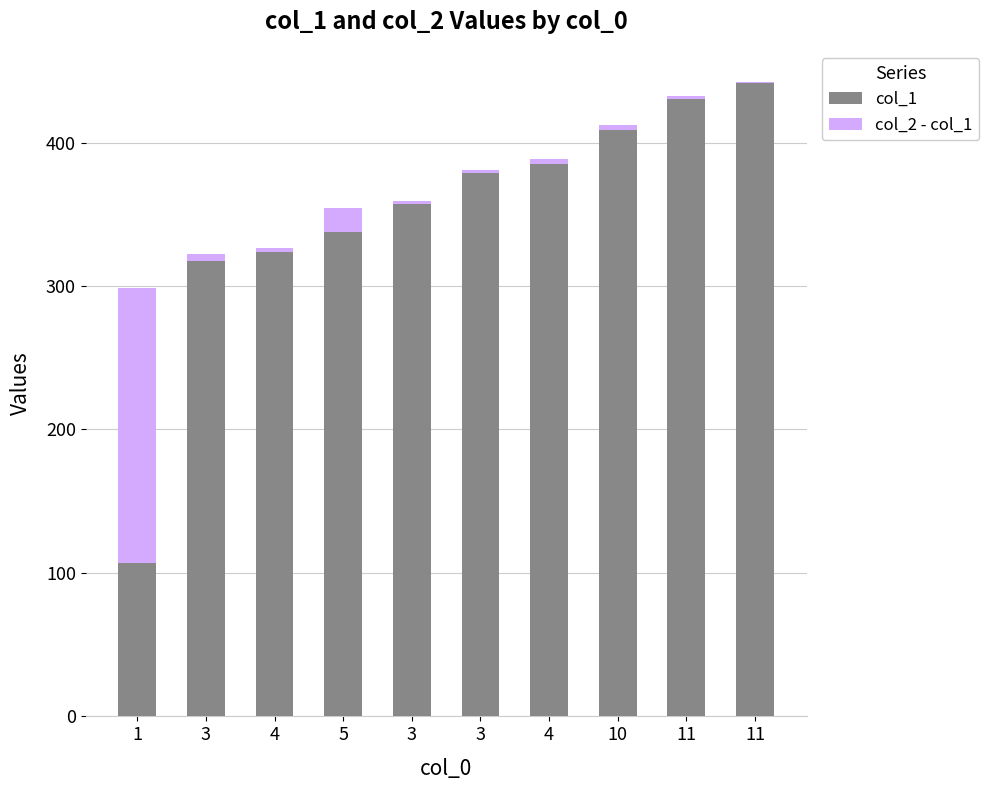

Are the bars horizontal?

No